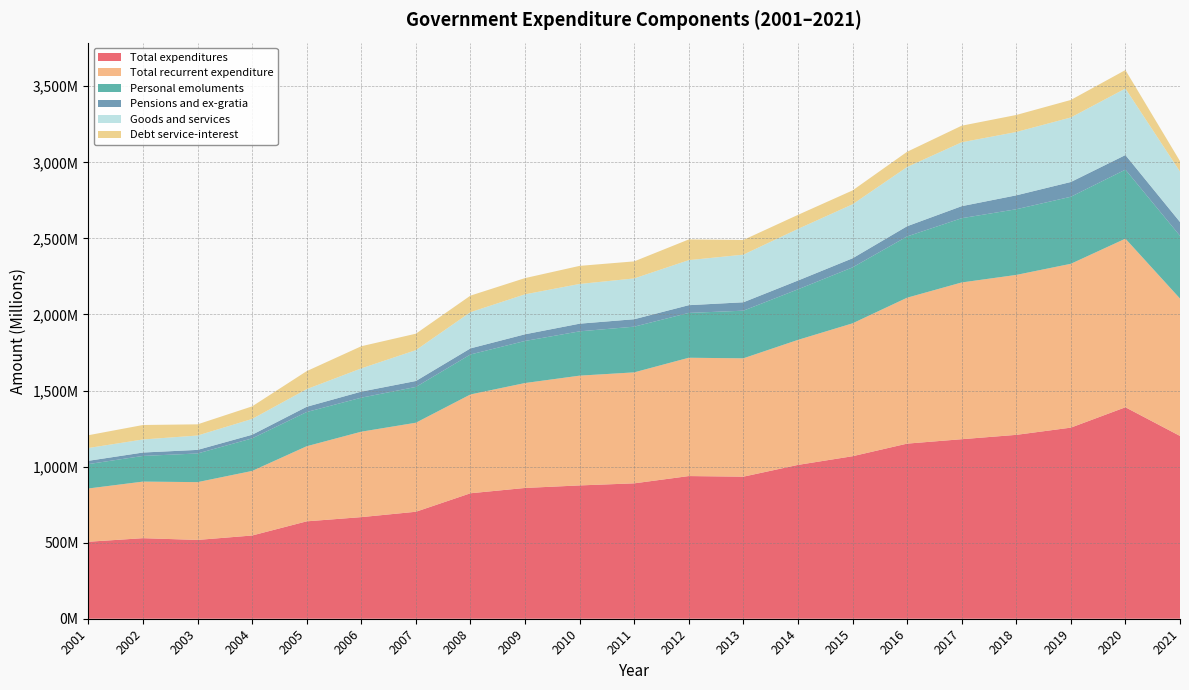

Reading right to left, what are all the values shown in this chart?

Total expenditures: 1201539587	1390106068	1256208981	1208717414	1180103137	1151104422	1068265608	1011189139	933840919	937857347	889987180	876325468	859676761	824776490	703235731	667901273	640245240	547112458	518037332	529517449	506086162
Total recurrent expenditure: 903177045	1108328992	1077000800	1051353704	1030405076	959192958	873516809	821791640	778004801	777733617	729553294	721590717	689760217	649599163	585236290	561685262	493715097	424423786	379911750	371991231	350146543
Personal emoluments: 412498116	453709146	440596066	431681060	422393401	402731463	367780923	332346495	313155625	294742564	300368173	291226891	276520883	262868201	235313278	223564558	224926953	214057668	188395194	168674077	160327924
Pensions and ex-gratia: 90818016	95866651	97113118	91428047	79080192	67169087	59667246	57781636	55230406	50825975	48915975	50415975	43915975	39902214	39019482	39802215	34513844	23901021	23534462	22392534	21572126
Goods and services: 331516008	437298567	424218078	416343550	419876868	389292408	355115269	339337104	313078409	296079947	268188493	261169738	262756036	237943658	202965322	152746569	115934638	103861634	94507272	85843844	84233919
Debt service-interest: 68344905	121454628	115073538	111901047	109054615	100000000	90953371	92326405	96540361	136085131	112080653	118778113	106567323	108885090	107938208	145571920	118339662	82603463	73474822	95080776	84012574